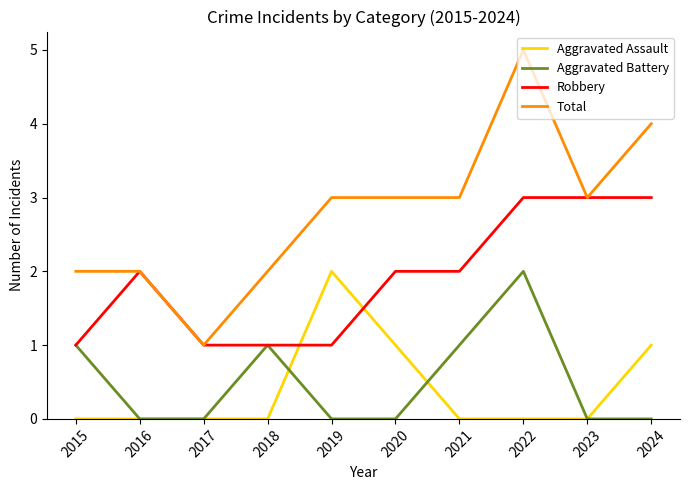

Count the number of data series in this chart.

4